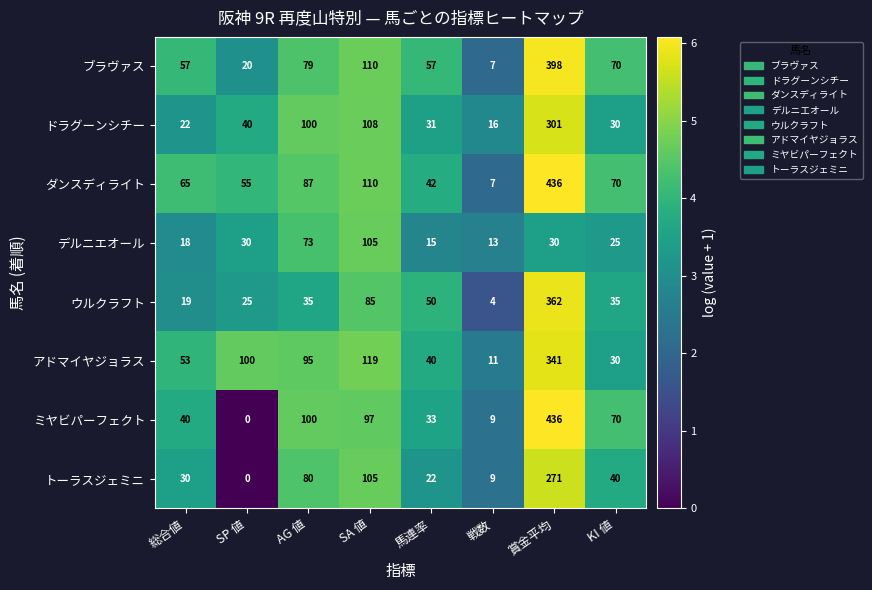

At which label does アドマイヤジョラス reach its peak?

賞金平均